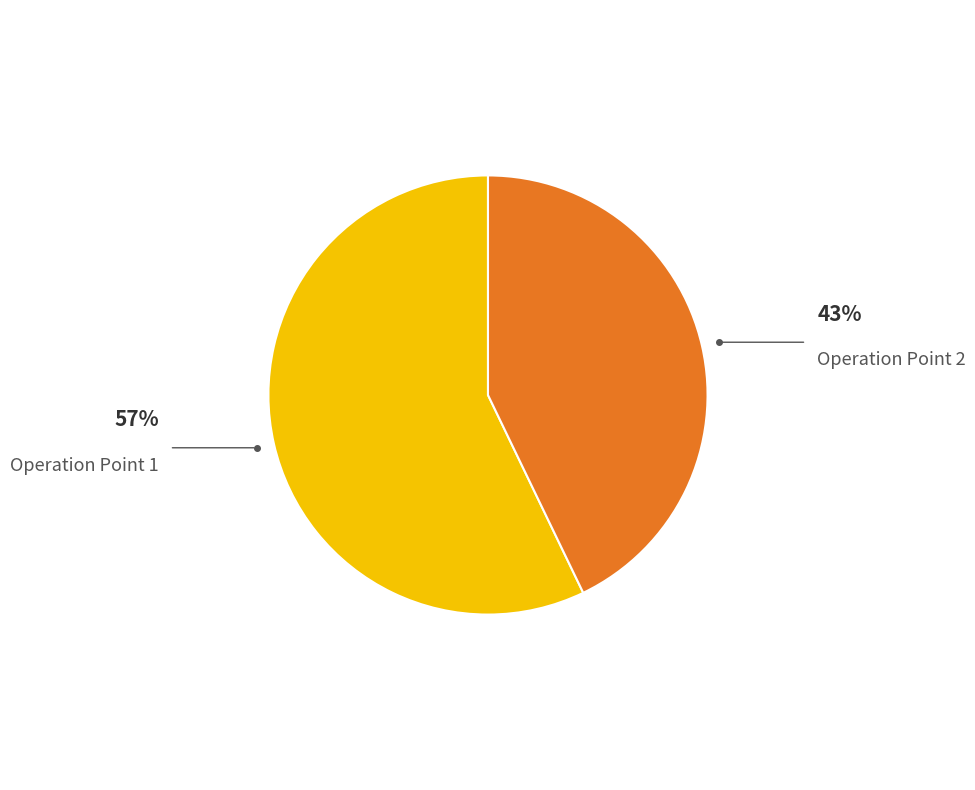

Combined, do Operation Point 2 and Operation Point 1 account for over 50%?

Yes